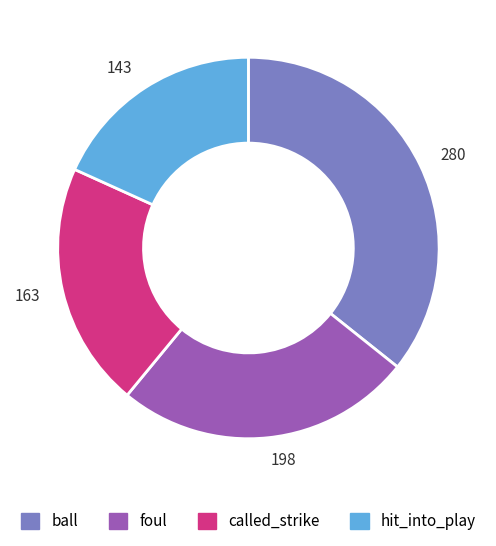

How many slices are in this pie chart?

4